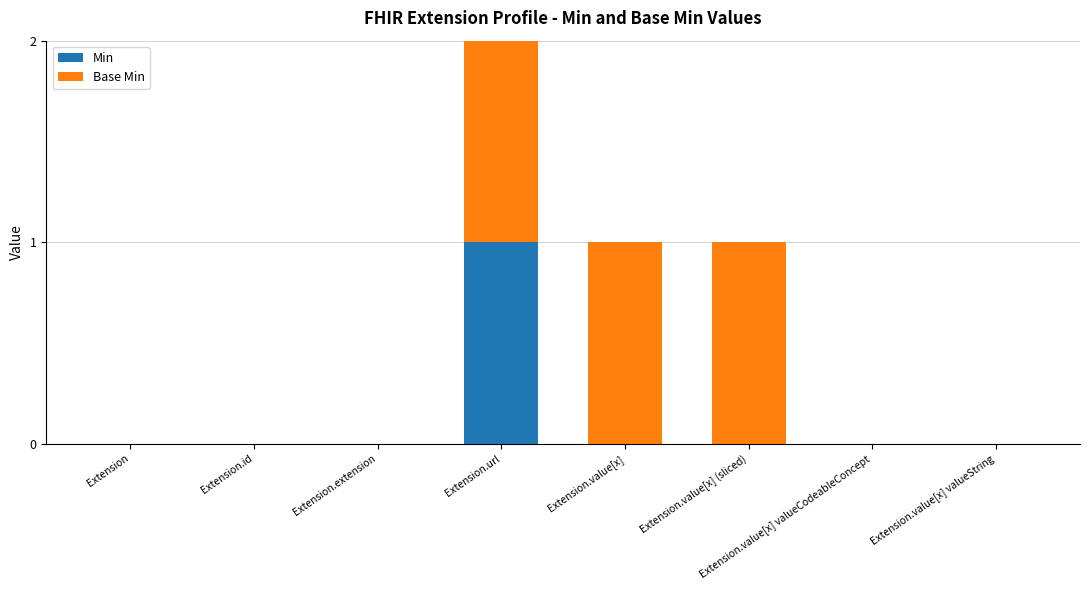

Is it true that Min equals 0 at Extension.value[x]?

True